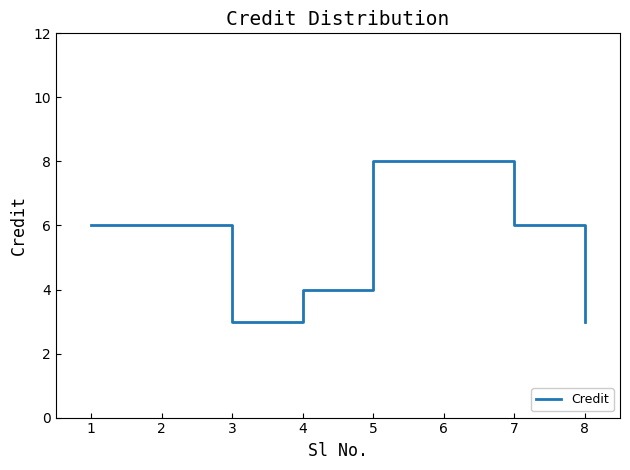

Count the values in the range 4 to 8.

6